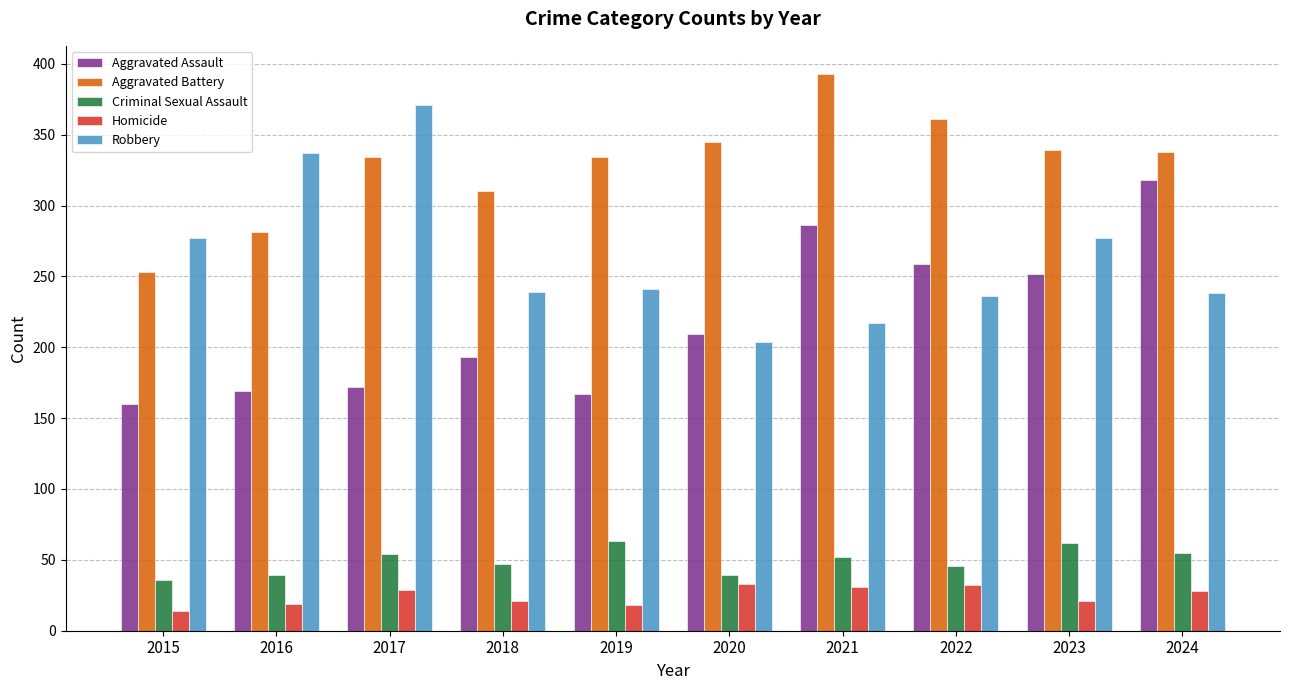

Where is Aggravated Assault nearest to the value 239?

2023